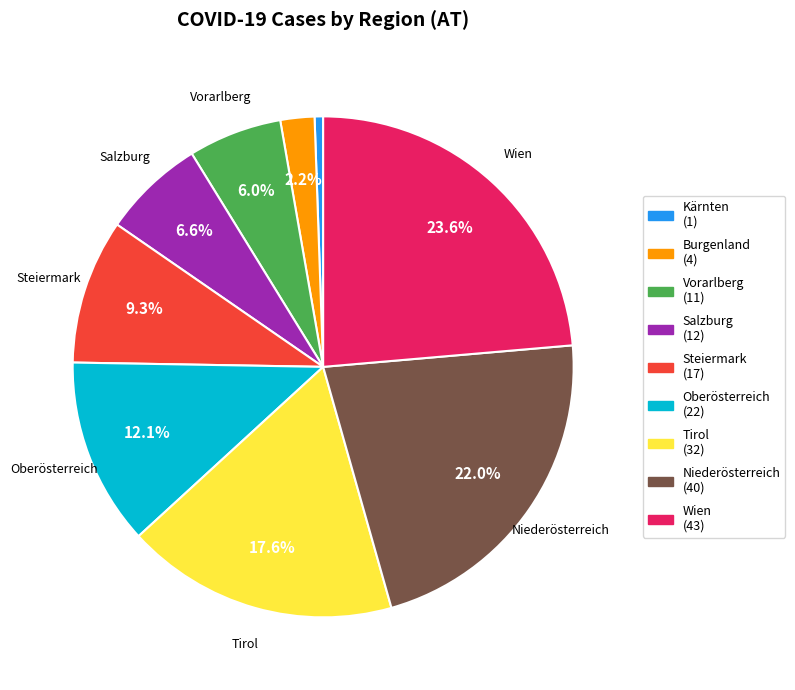

Does any single category account for the majority?

No